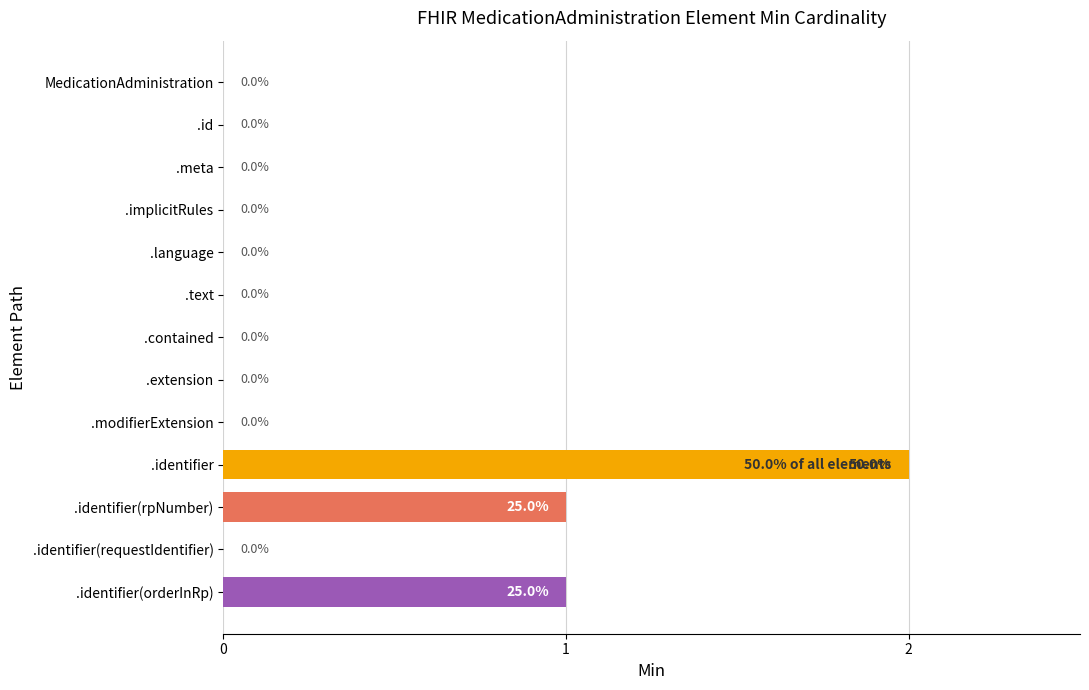

Which has a higher value, .identifier(orderInRp) or .implicitRules?

.identifier(orderInRp)